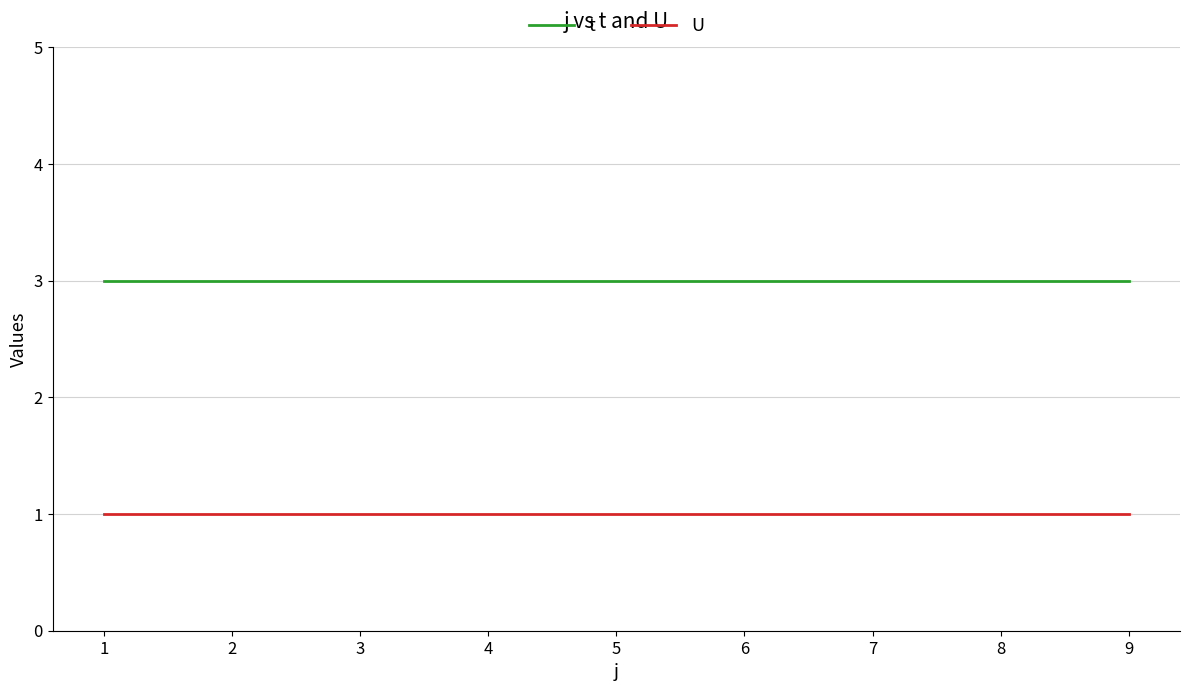

Reading left to right, extract all data points from this chart.

t: 3	3	3	3	3	3	3	3	3
U: 1	1	1	1	1	1	1	1	1